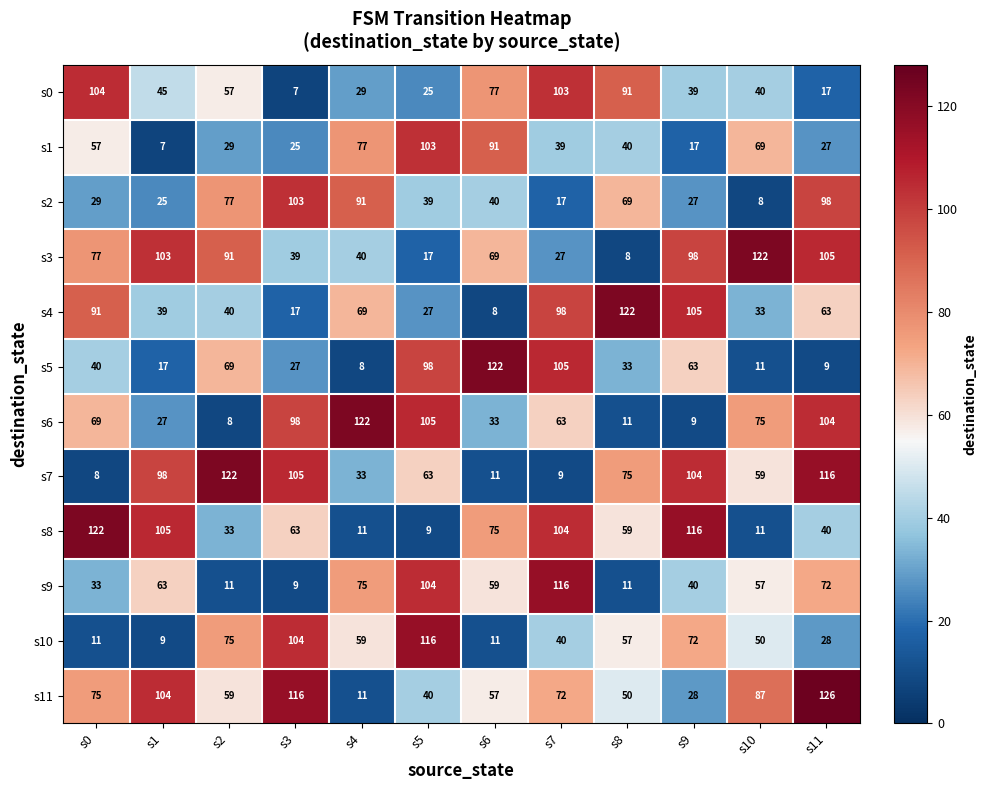

What is the smallest value displayed?

7